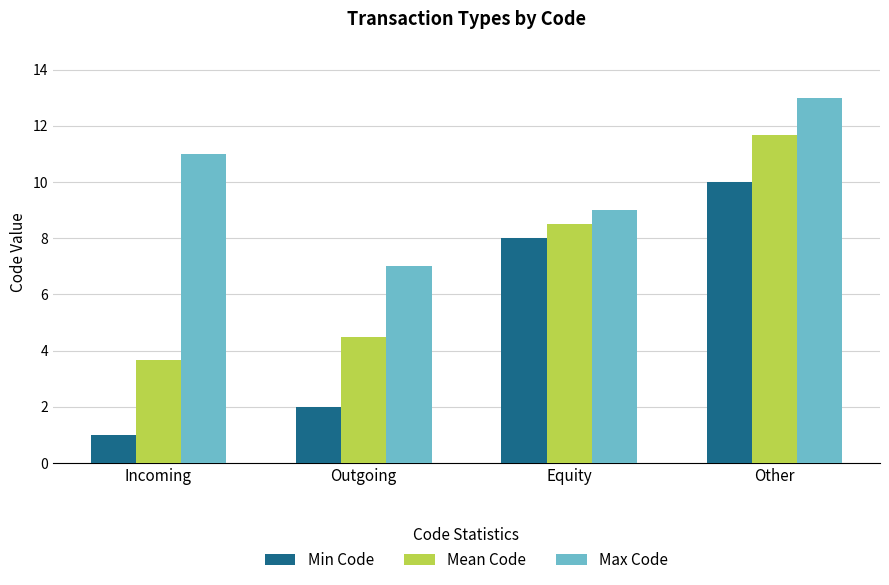

List the labels in order of Max Code value, largest first.

Other, Incoming, Equity, Outgoing